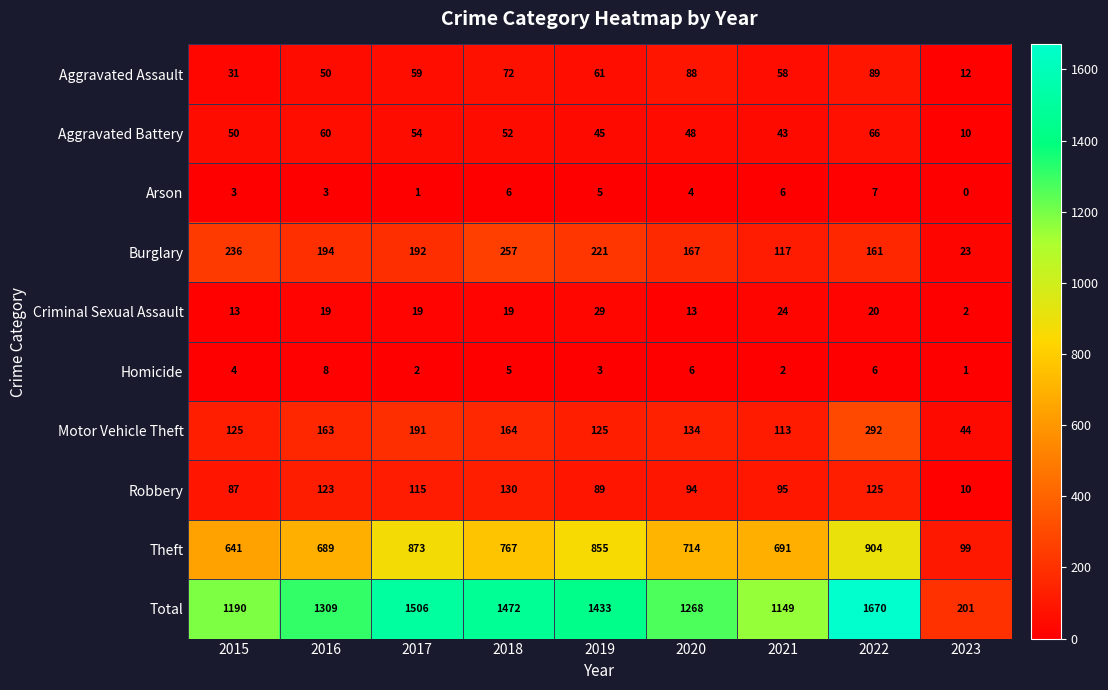

What is the average value of the Motor Vehicle Theft series?

150